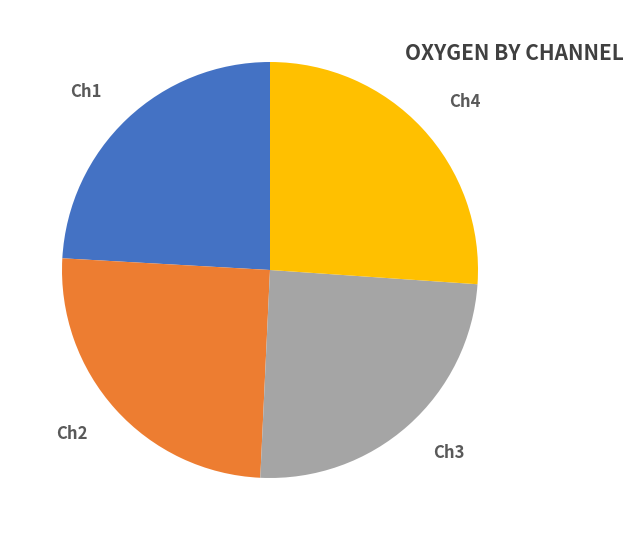

To the nearest percent, what portion does Ch4 represent?

26%